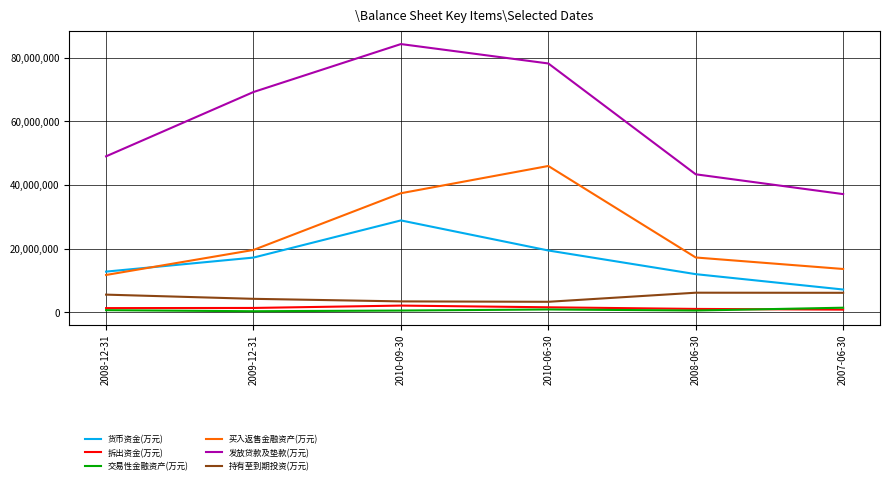

Where is the first local maximum for 发放贷款及垫款(万元)?

2010-09-30